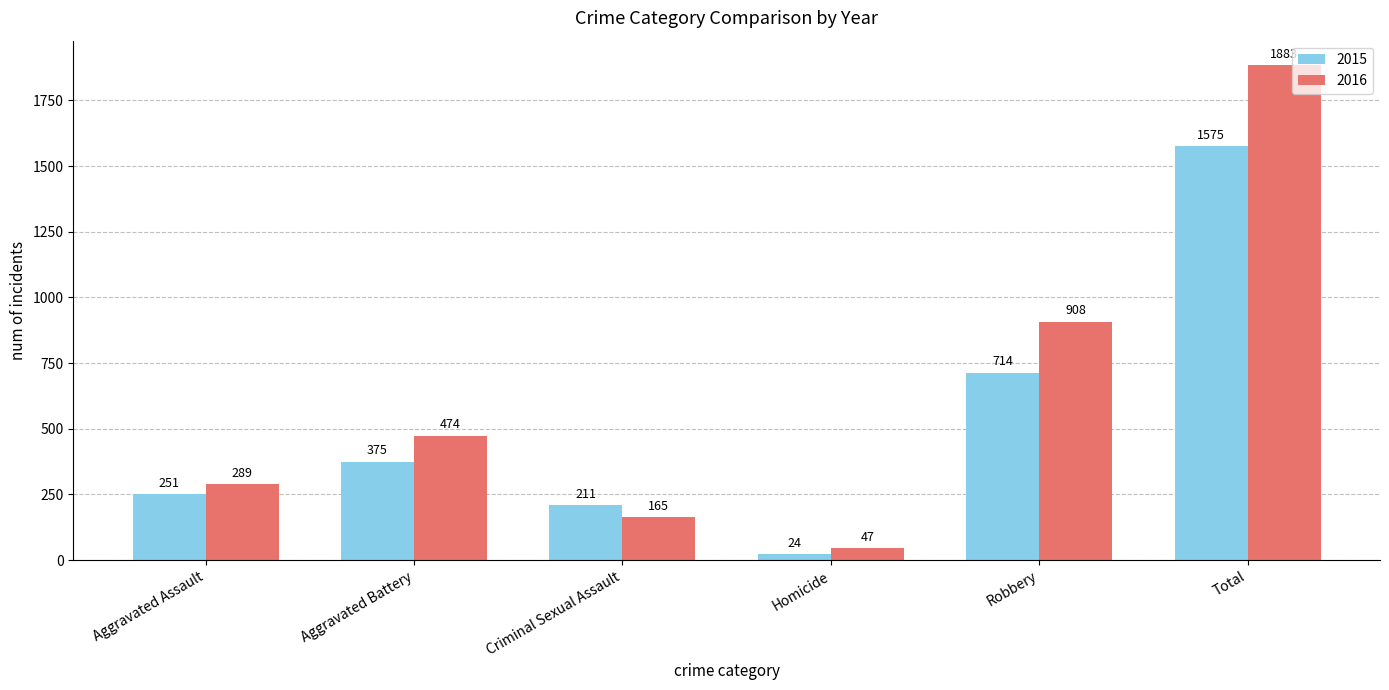

What is the greatest value displayed?

1883